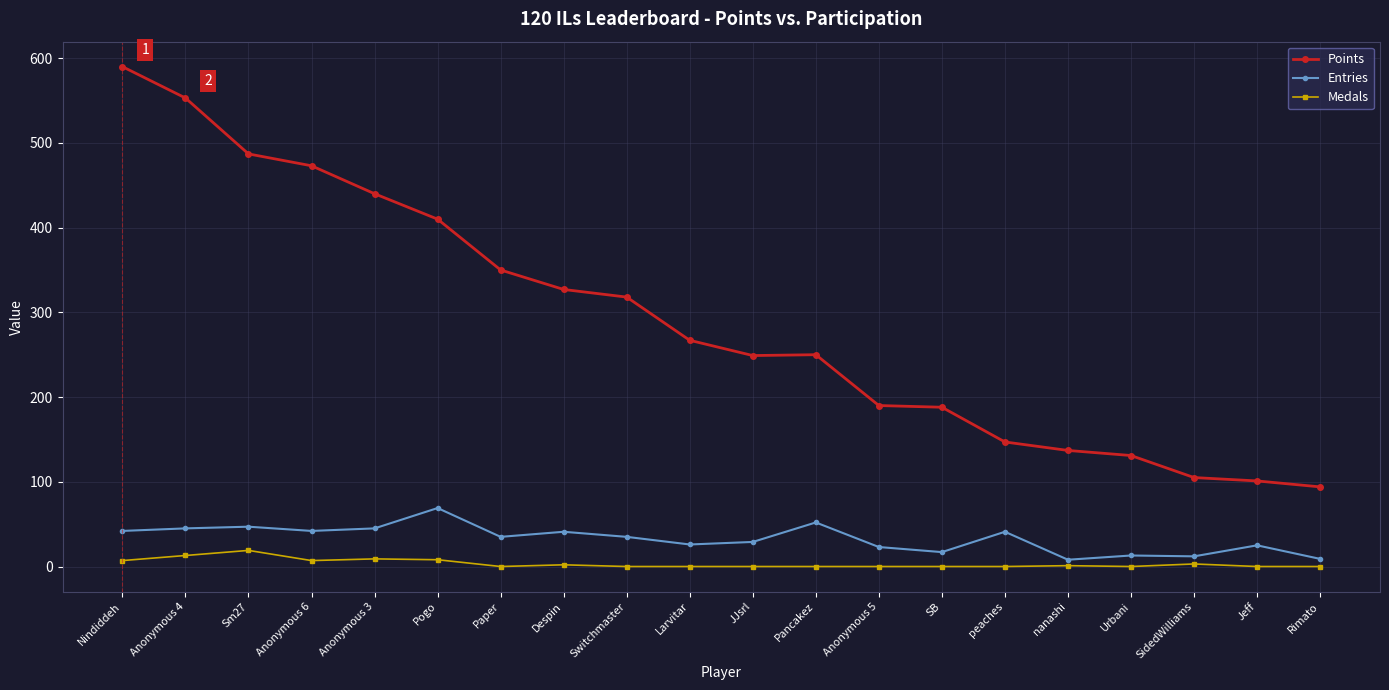

Rank the series at Anonymous 6 from lowest to highest value.

Medals, Entries, Points